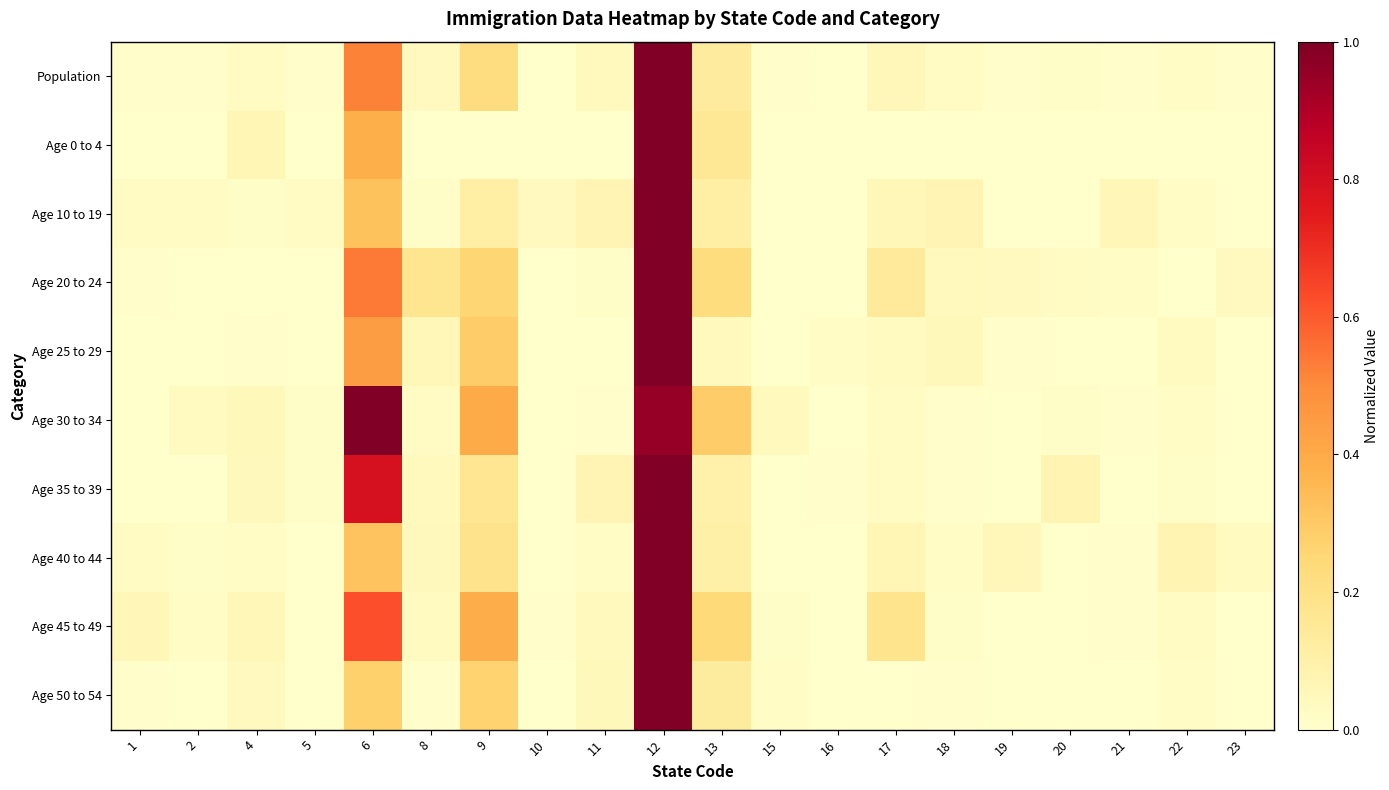

Reading left to right, transcribe all the data shown in this chart.

Population: 1=0.0	2=0.0	4=0.0	5=0.0	6=0.5	8=0.0	9=0.2	10=0.0	11=0.0	12=1.0	13=0.1	15=0.0	16=0.0	17=0.1	18=0.0	19=0.0	20=0.0	21=0.0	22=0.0	23=0.0
Age 0 to 4: 1=0.0	2=0.0	4=0.1	5=0.0	6=0.4	8=0.0	9=0.0	10=0.0	11=0.0	12=1.0	13=0.2	15=0.0	16=0.0	17=0.0	18=0.0	19=0.0	20=0.0	21=0.0	22=0.0	23=0.0
Age 10 to 19: 1=0.0	2=0.0	4=0.0	5=0.0	6=0.3	8=0.0	9=0.1	10=0.0	11=0.1	12=1.0	13=0.1	15=0.0	16=0.0	17=0.1	18=0.1	19=0.0	20=0.0	21=0.1	22=0.0	23=0.0
Age 20 to 24: 1=0.0	2=0.0	4=0.0	5=0.0	6=0.5	8=0.2	9=0.3	10=0.0	11=0.0	12=1.0	13=0.2	15=0.0	16=0.0	17=0.1	18=0.0	19=0.0	20=0.0	21=0.0	22=0.0	23=0.0
Age 25 to 29: 1=0.0	2=0.0	4=0.0	5=0.0	6=0.4	8=0.1	9=0.3	10=0.0	11=0.0	12=1.0	13=0.0	15=0.0	16=0.0	17=0.0	18=0.0	19=0.0	20=0.0	21=0.0	22=0.0	23=0.0
Age 30 to 34: 1=0.0	2=0.0	4=0.0	5=0.0	6=1.0	8=0.0	9=0.4	10=0.0	11=0.0	12=1.0	13=0.3	15=0.0	16=0.0	17=0.0	18=0.0	19=0.0	20=0.0	21=0.0	22=0.0	23=0.0
Age 35 to 39: 1=0.0	2=0.0	4=0.0	5=0.0	6=0.8	8=0.0	9=0.2	10=0.0	11=0.1	12=1.0	13=0.1	15=0.0	16=0.0	17=0.0	18=0.0	19=0.0	20=0.1	21=0.0	22=0.0	23=0.0
Age 40 to 44: 1=0.0	2=0.0	4=0.0	5=0.0	6=0.3	8=0.0	9=0.2	10=0.0	11=0.0	12=1.0	13=0.1	15=0.0	16=0.0	17=0.1	18=0.0	19=0.1	20=0.0	21=0.0	22=0.1	23=0.0
Age 45 to 49: 1=0.1	2=0.0	4=0.1	5=0.0	6=0.6	8=0.0	9=0.4	10=0.0	11=0.0	12=1.0	13=0.2	15=0.0	16=0.0	17=0.2	18=0.0	19=0.0	20=0.0	21=0.0	22=0.0	23=0.0
Age 50 to 54: 1=0.0	2=0.0	4=0.0	5=0.0	6=0.3	8=0.0	9=0.3	10=0.0	11=0.0	12=1.0	13=0.1	15=0.0	16=0.0	17=0.0	18=0.0	19=0.0	20=0.0	21=0.0	22=0.0	23=0.0